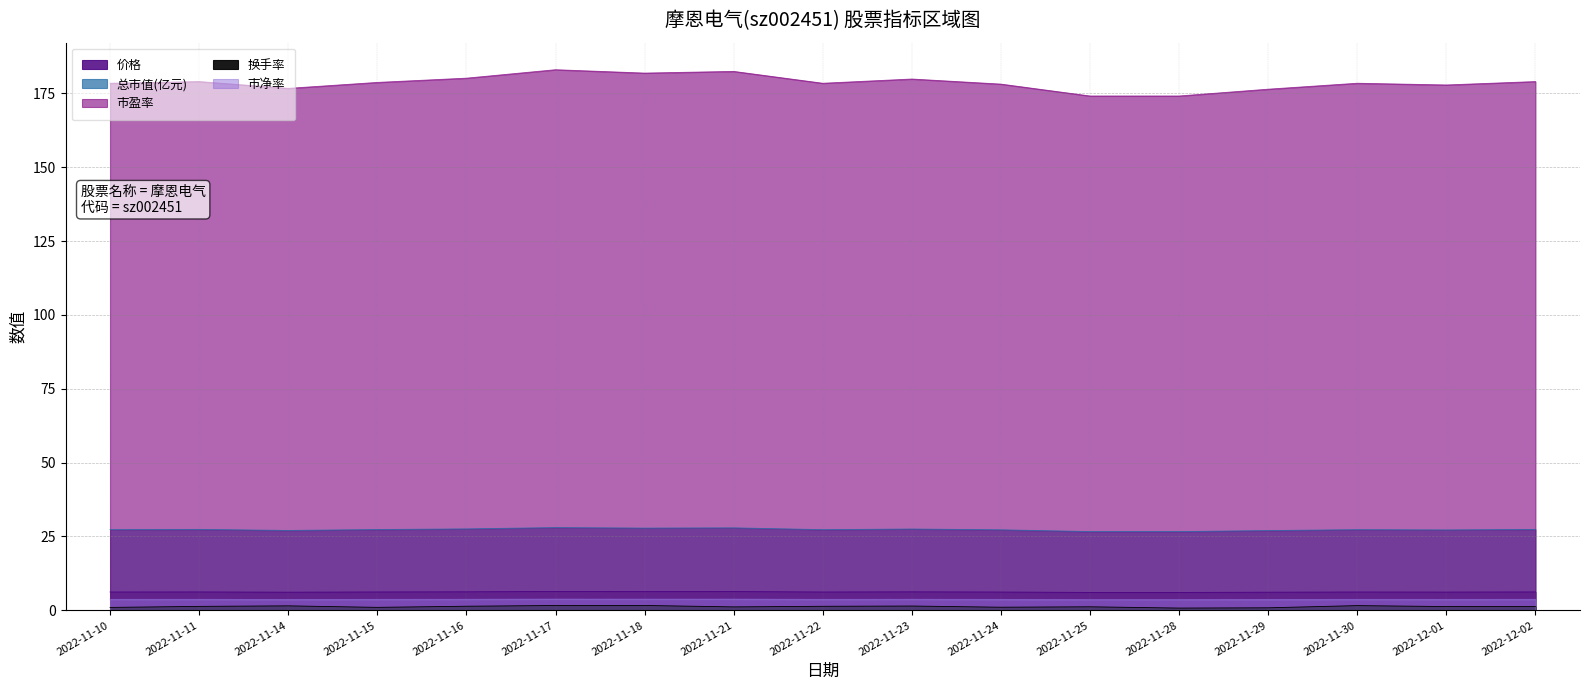

What is the maximum value for 价格?

6.4